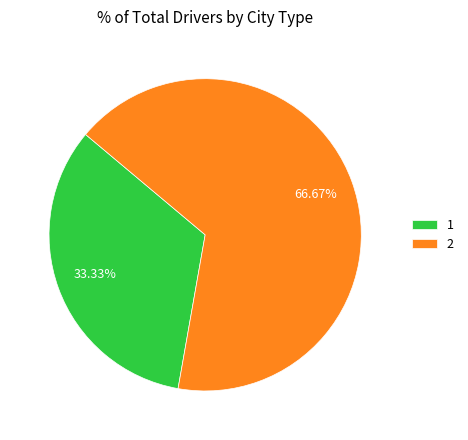

Which slice is the largest?

2